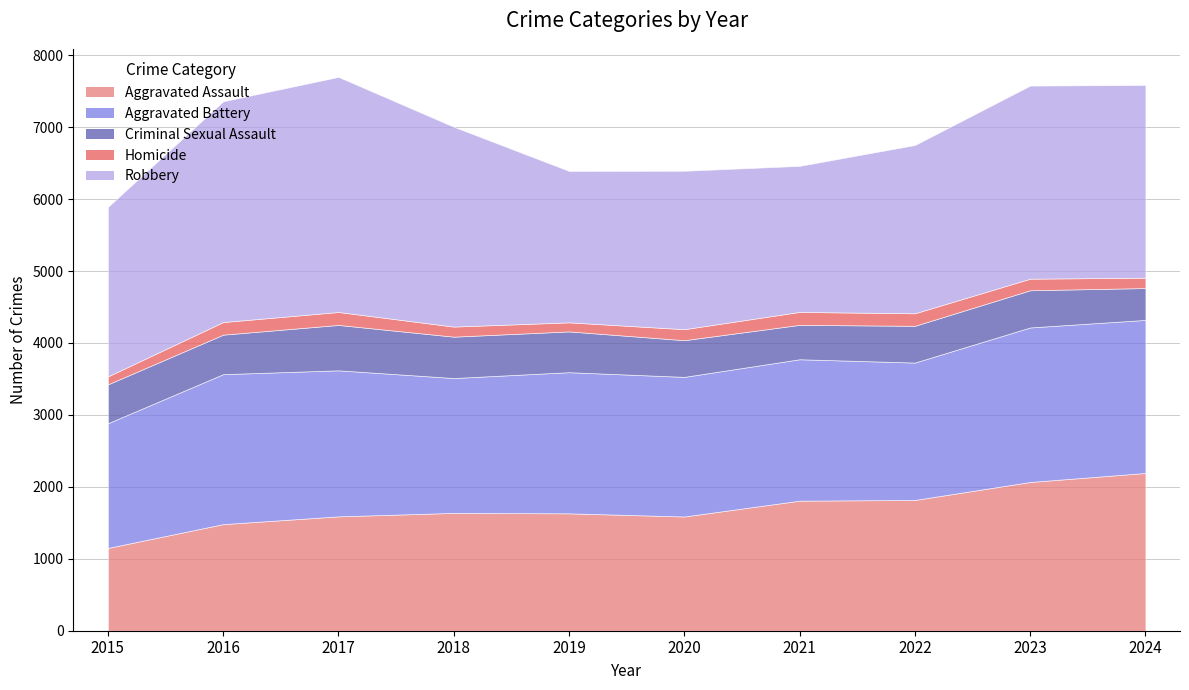

How many data points in Aggravated Assault are above 1638?

4